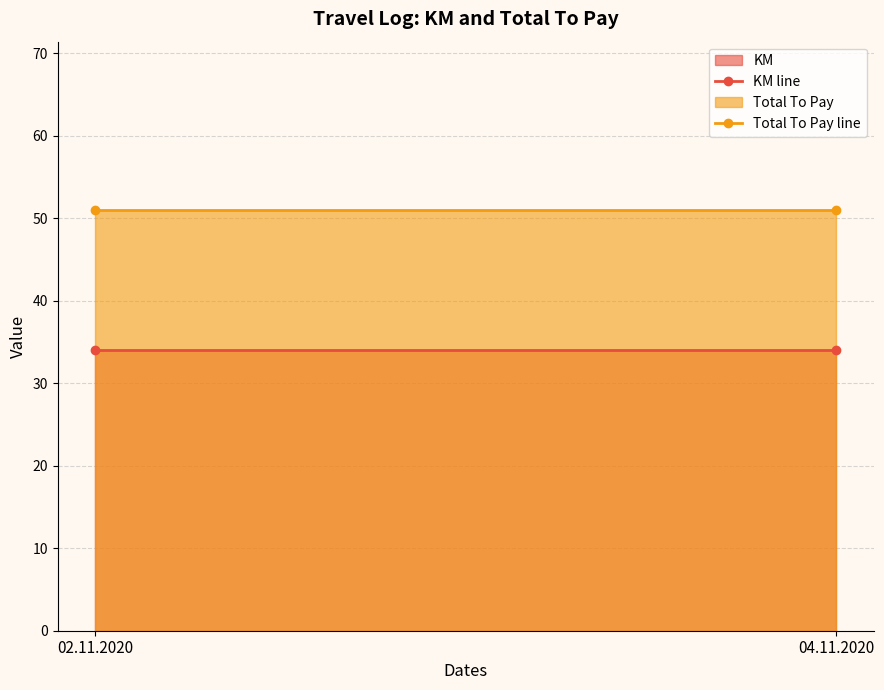

Is the value of Total To Pay line at 04.11.2020 greater than the value of KM line at 02.11.2020?

Yes